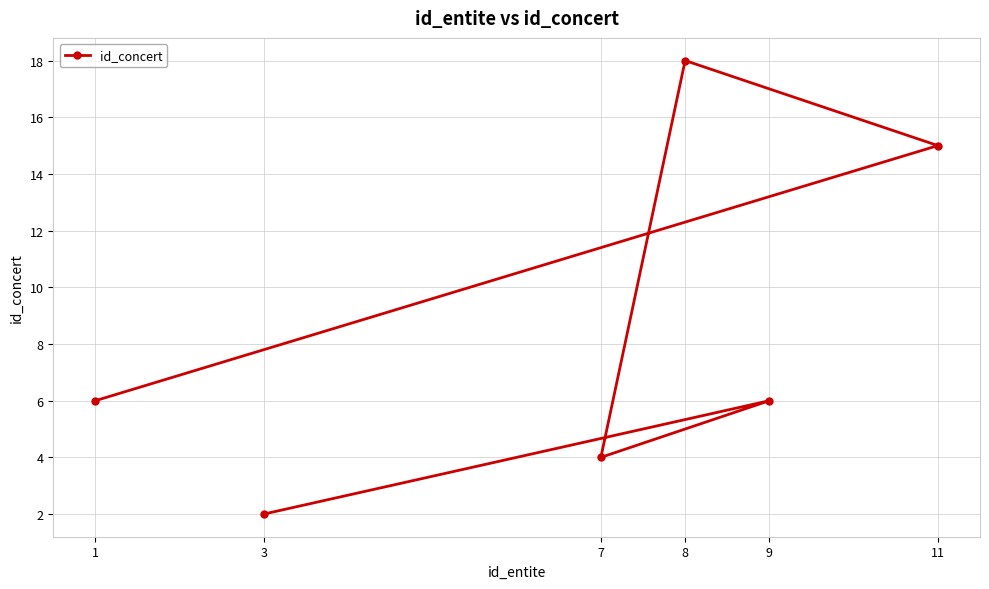

List the labels in order of value, largest first.

8, 11, 9, 1, 7, 3